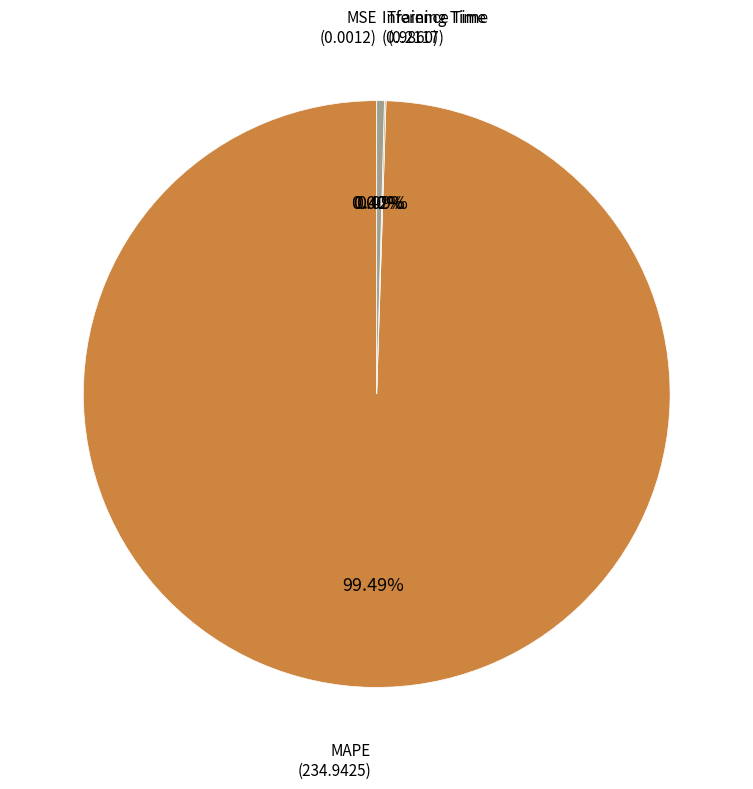

Is there any slice that represents more than half of the pie?

Yes